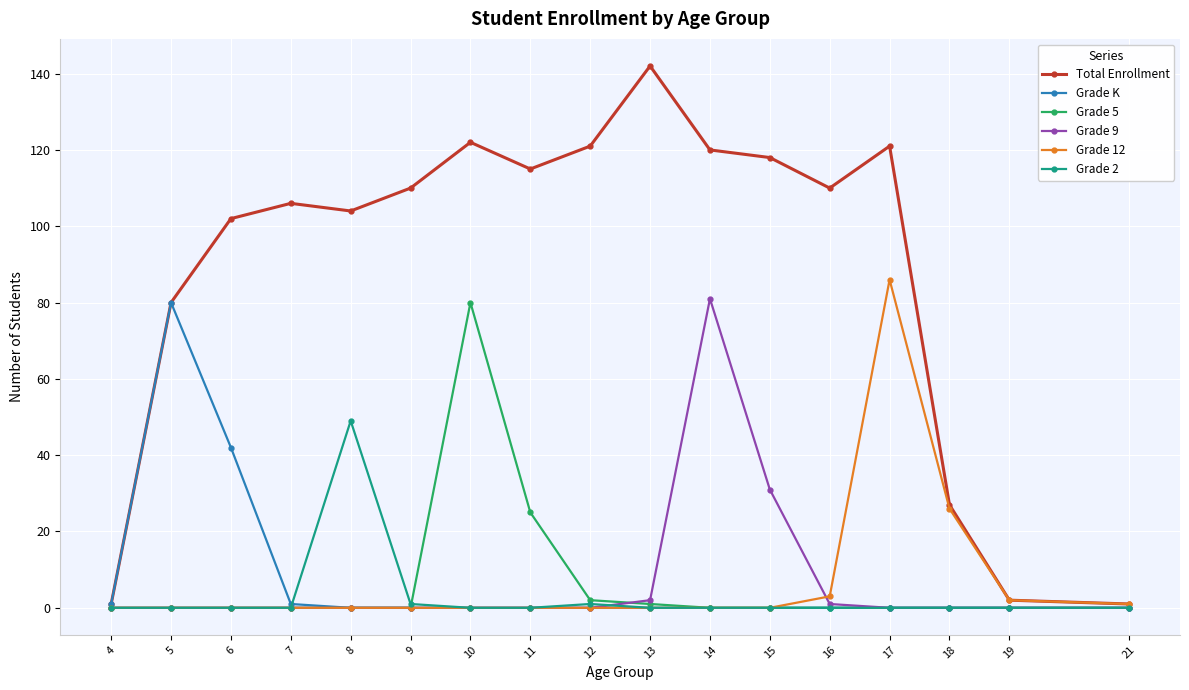

Between 4 and 11, which series saw the biggest shift?

Total Enrollment